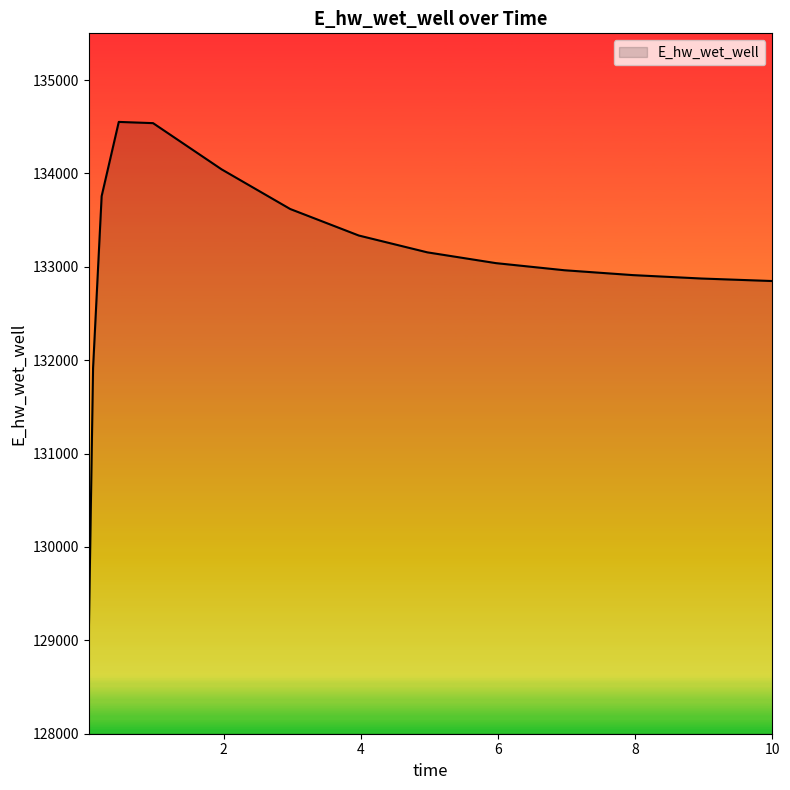

What is the difference between the maximum and minimum values?

5509.6